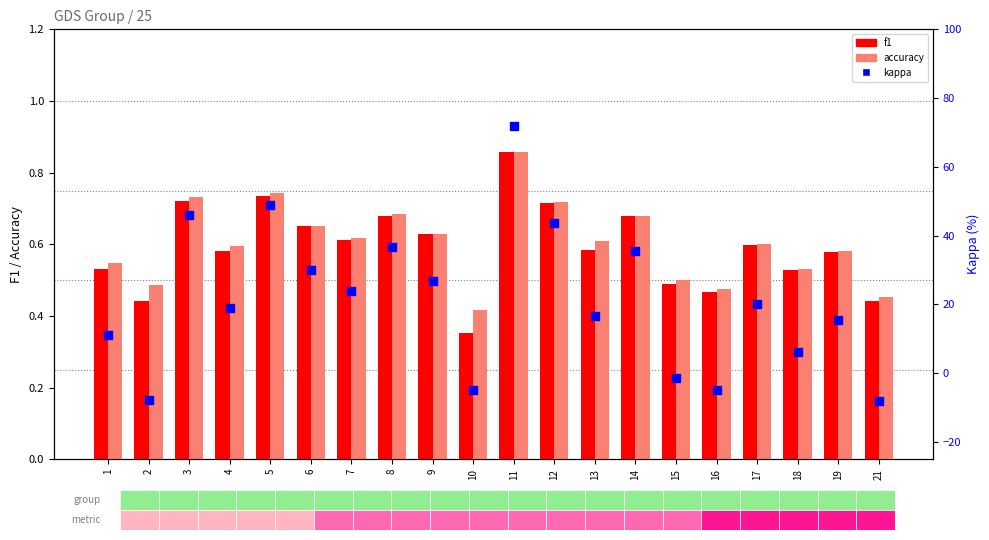

Which series reaches the minimum Y coordinate?

kappa